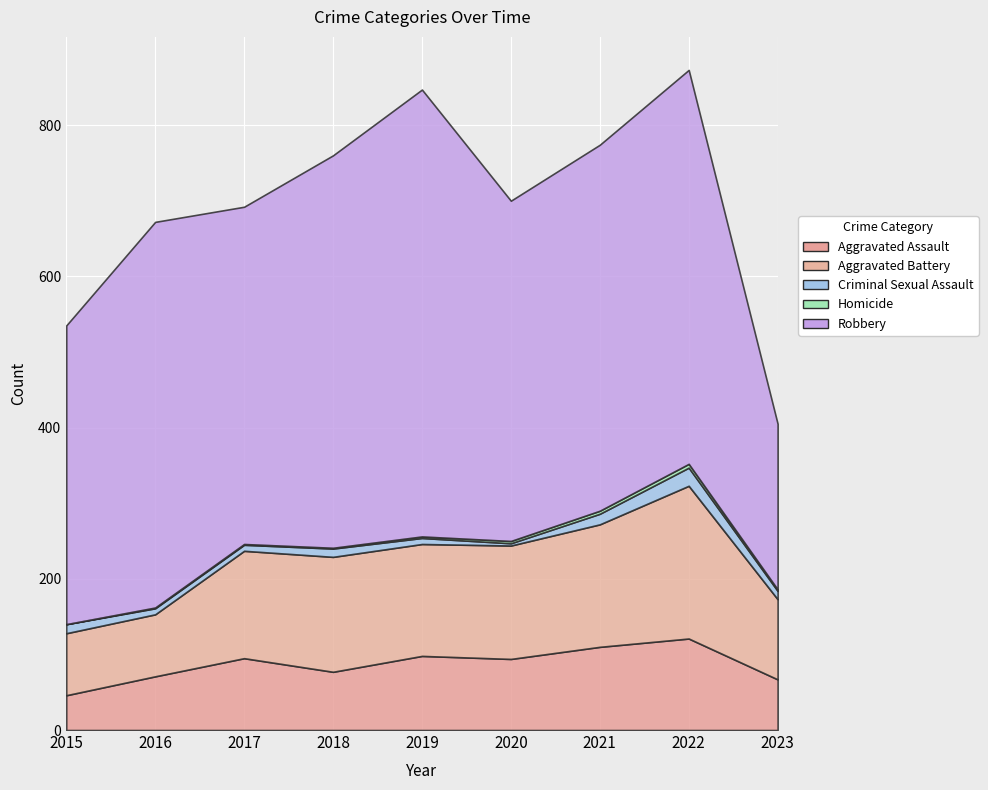

What is the approximate value of Robbery at 2021?

484